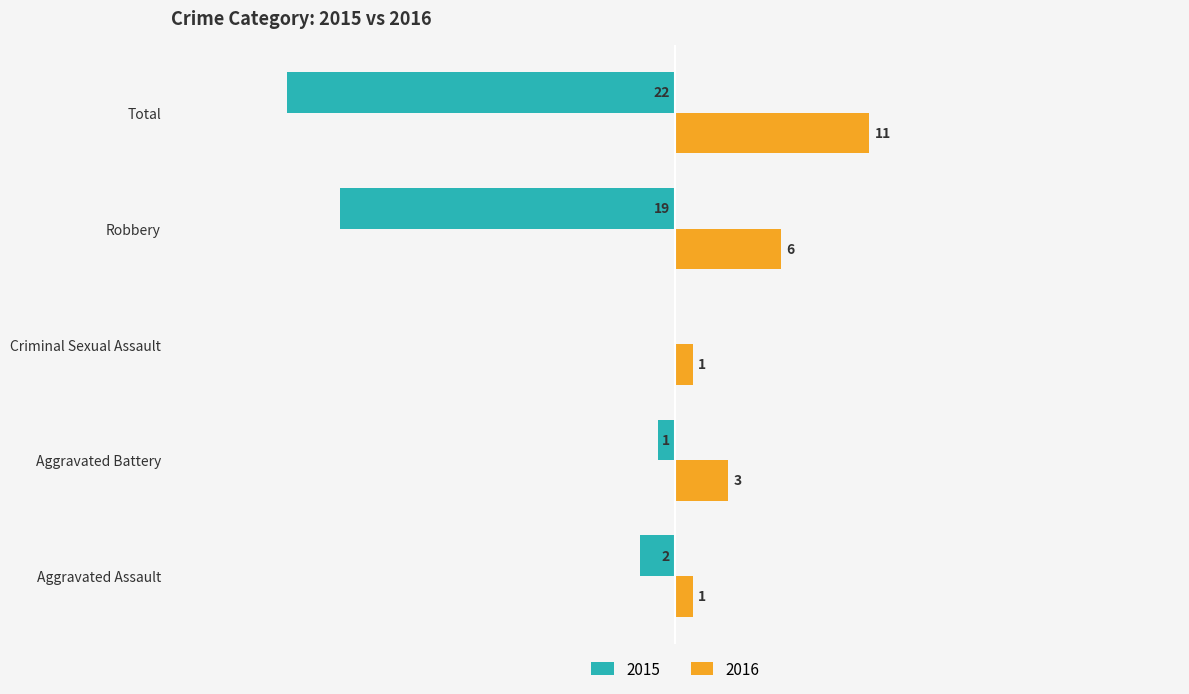

Is the value of 2015 at Robbery greater than the value of 2016 at Robbery?

No